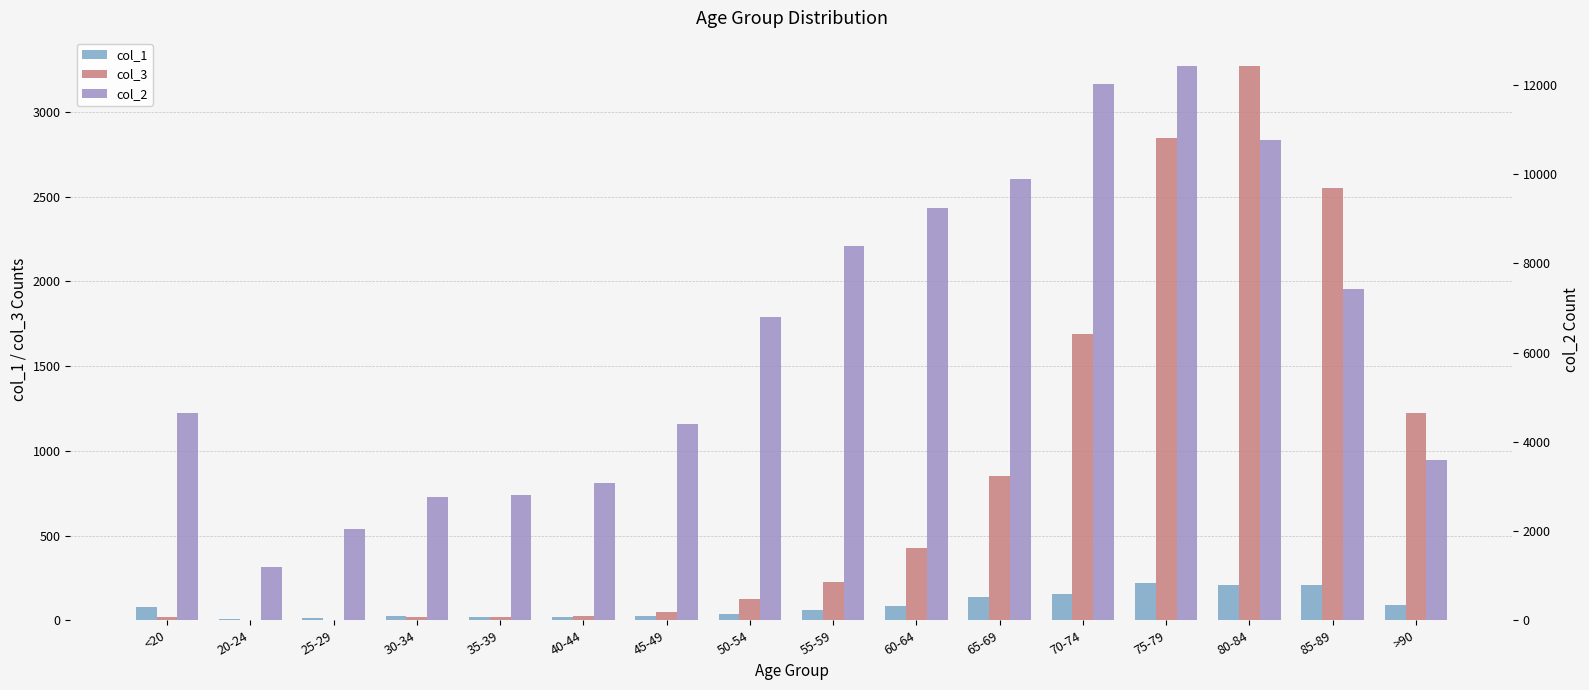

What is the minimum value shown in the chart?

3